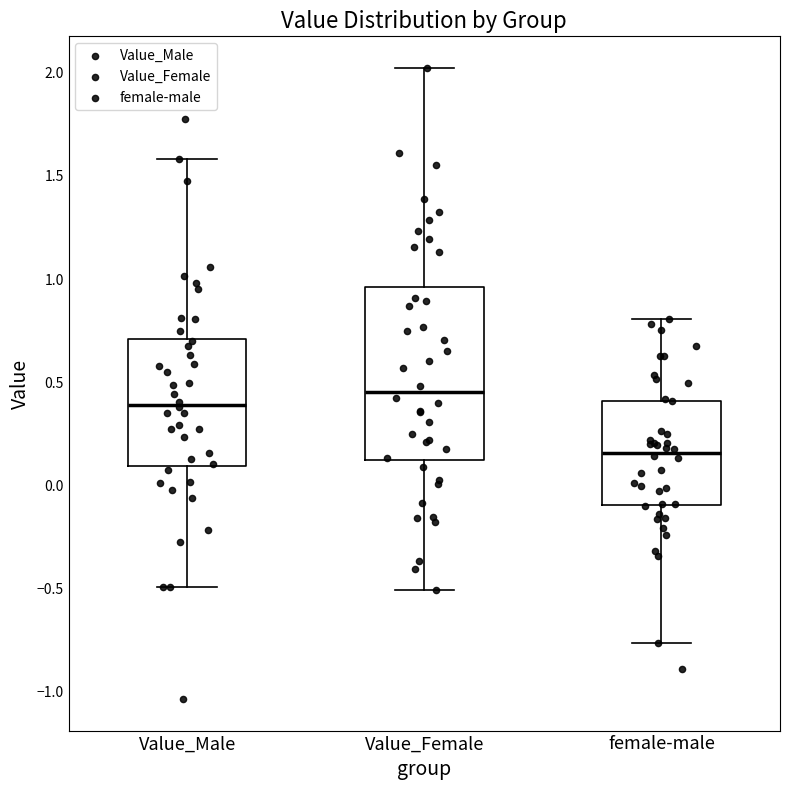

Comparing the boxes themselves (not the whiskers), which one is the tallest?

Value_Female